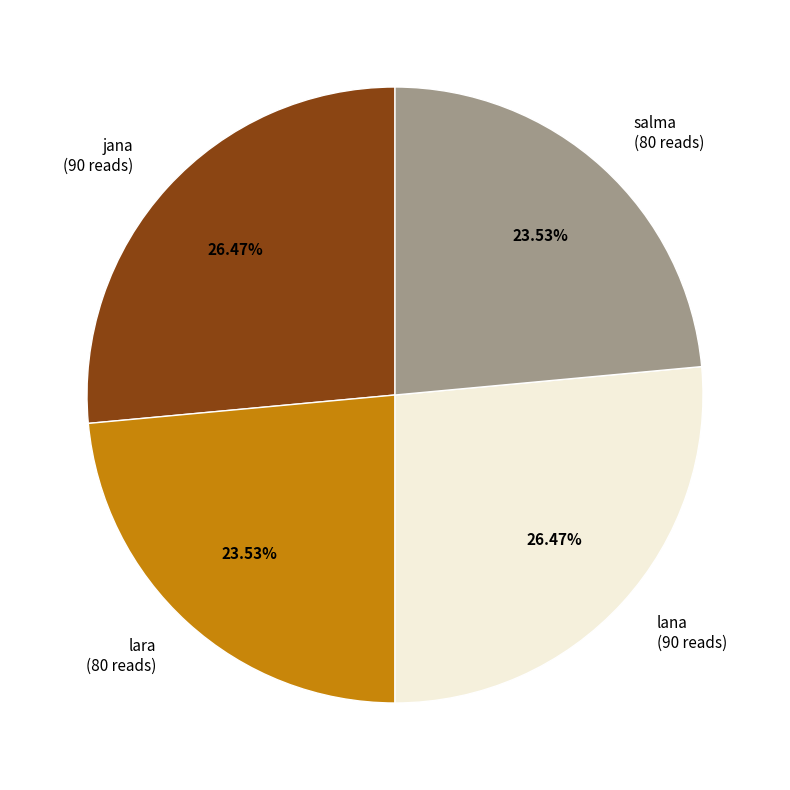

Between lara (80 reads) and jana (90 reads), which is larger?

jana (90 reads)